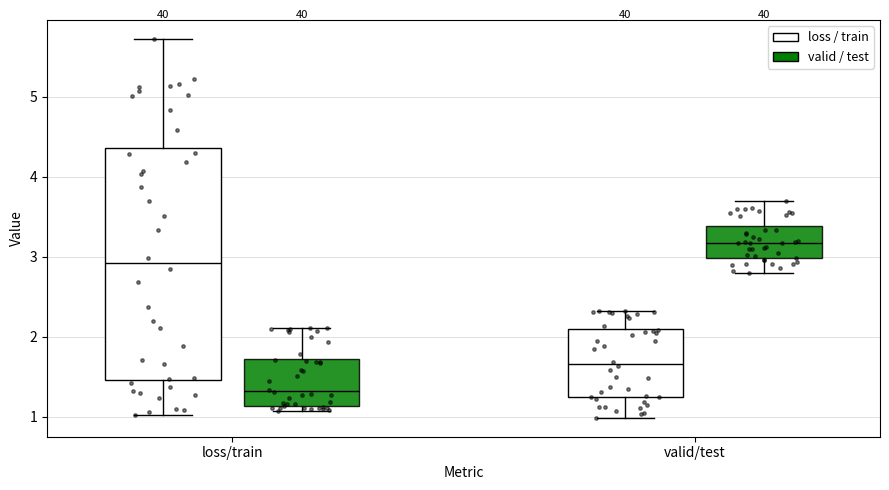

Comparing the boxes themselves (not the whiskers), which one is the tallest?

loss/train (loss / train)